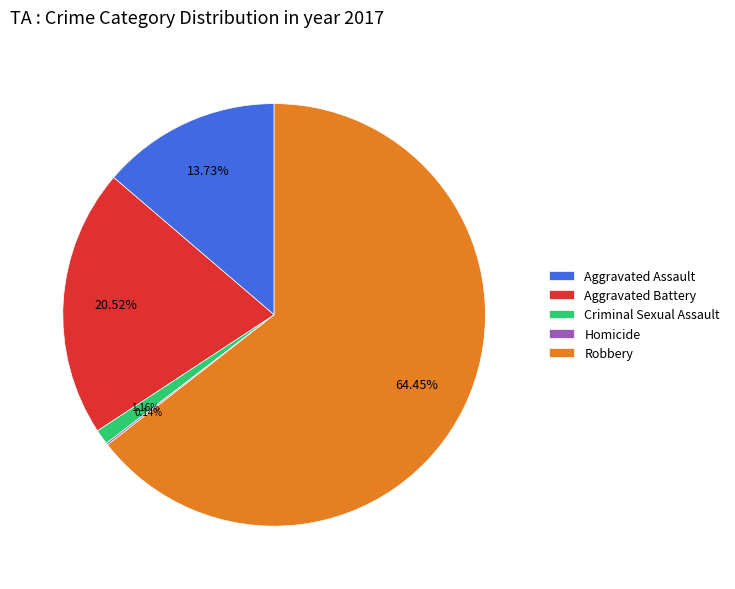

What is the majority slice?

Robbery